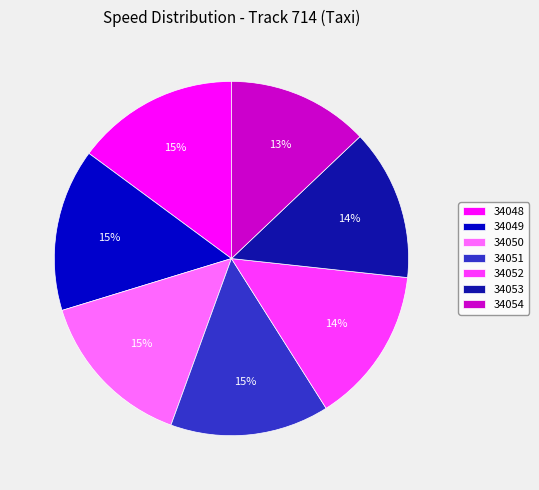

Is there a majority slice in this chart?

No